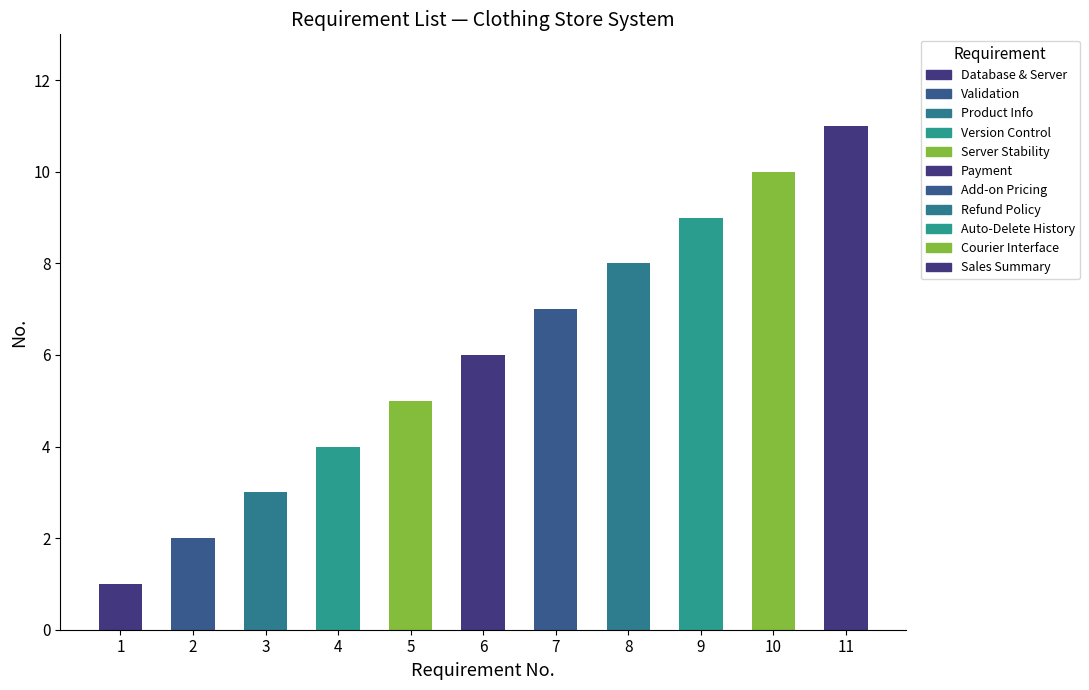

True or false: the data shows 7 at 11.

False